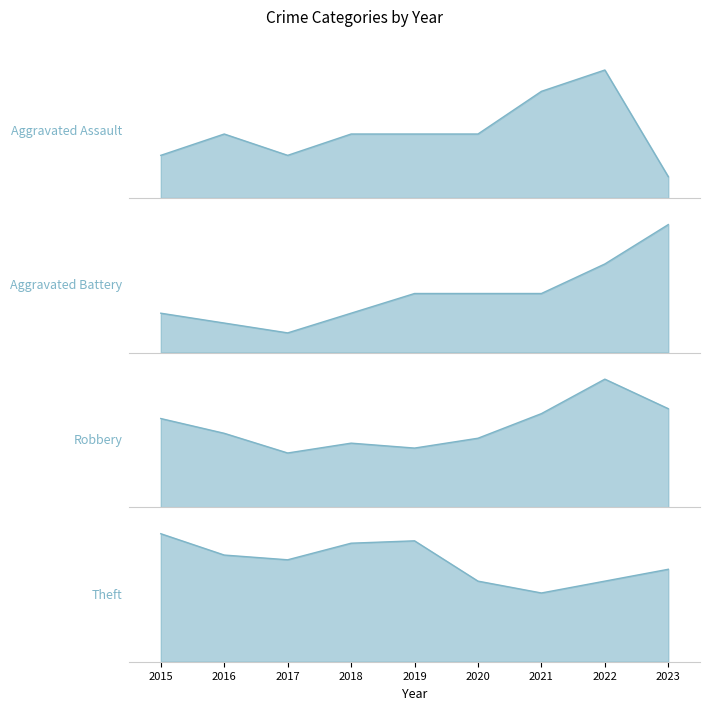

What is the average value of the Aggravated Battery series?

6